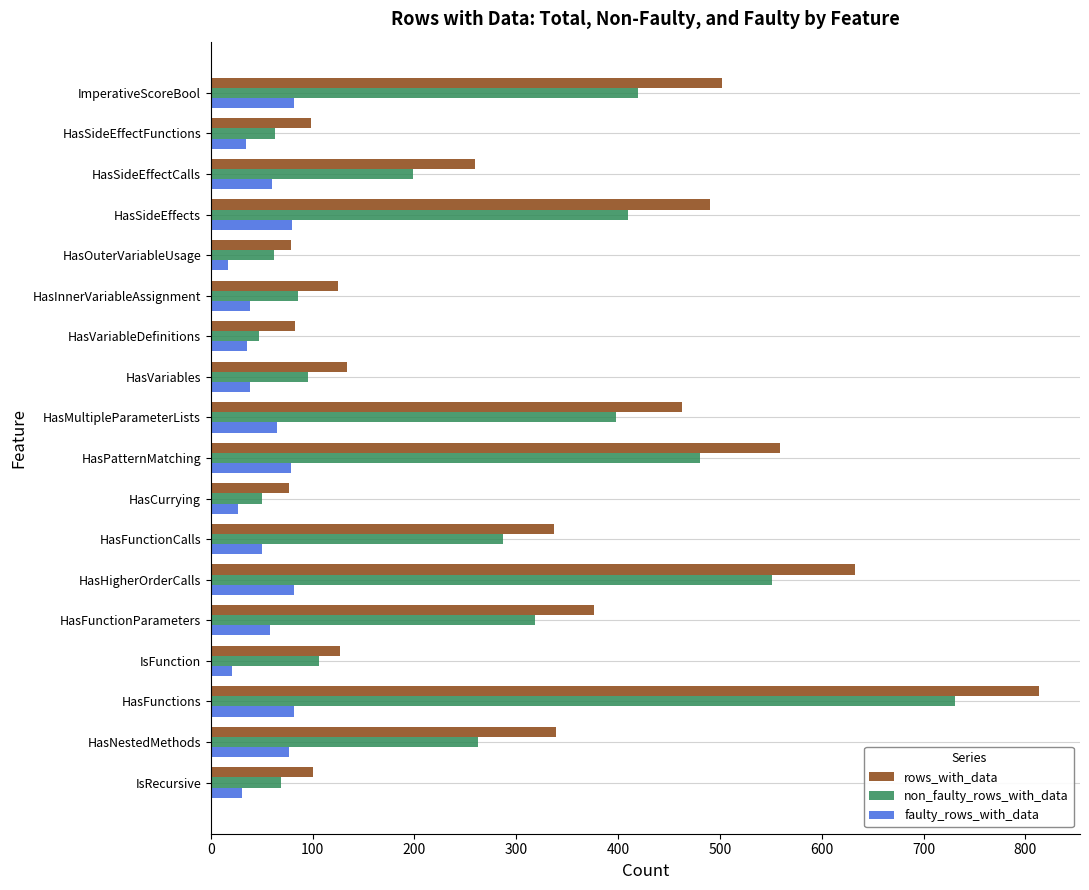

Which category has the highest value across all series?

HasFunctions